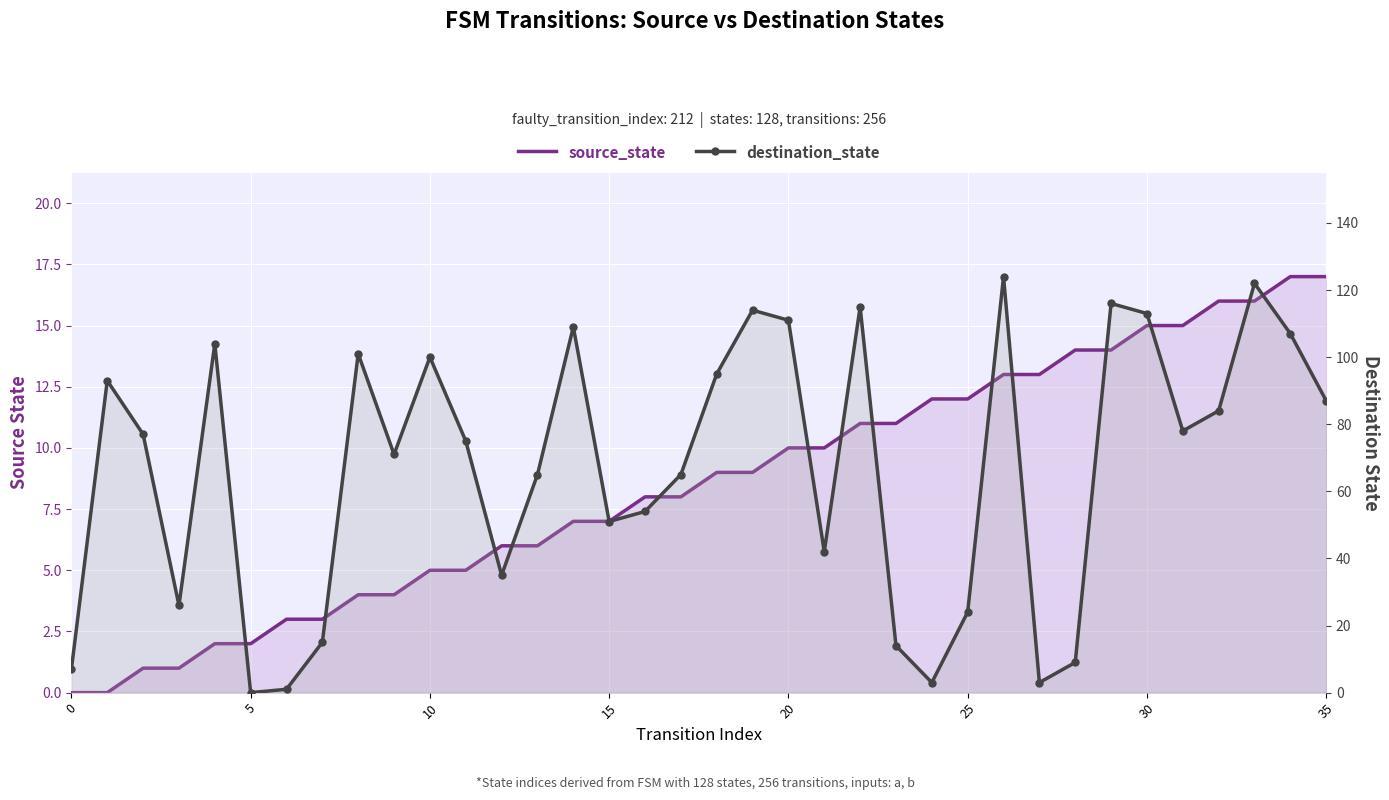

True or false: destination_state has a value of 32 at 18.

False